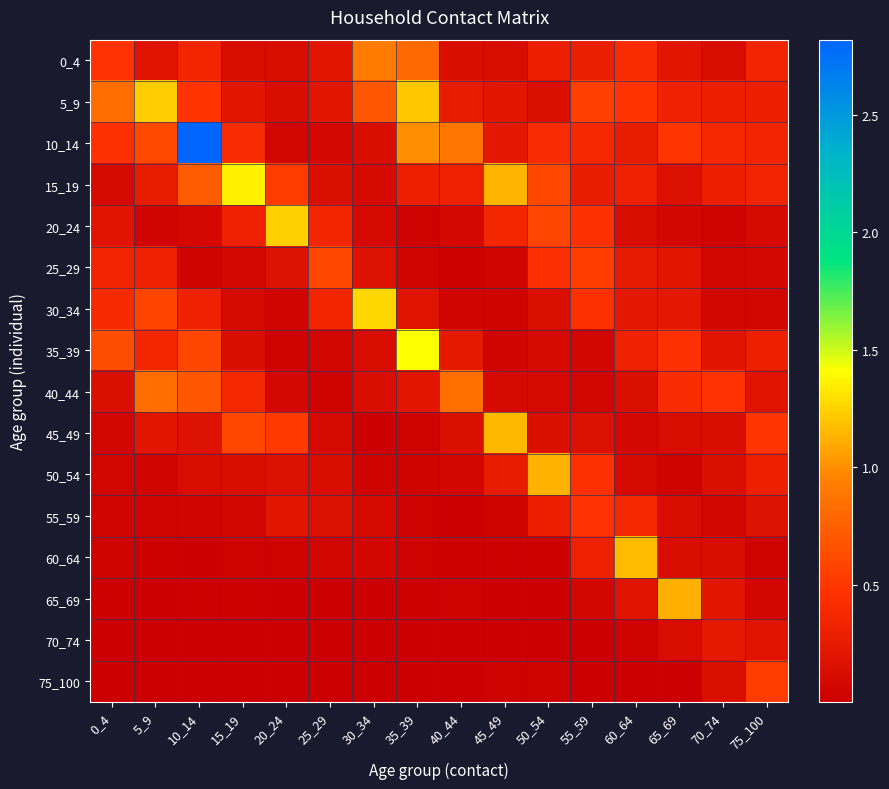

Rank the series by their maximum value, from lowest to highest.

70_74, 55_59, 75_100, 25_29, 40_44, 0_4, 65_69, 50_54, 45_49, 60_64, 5_9, 20_24, 30_34, 15_19, 35_39, 10_14